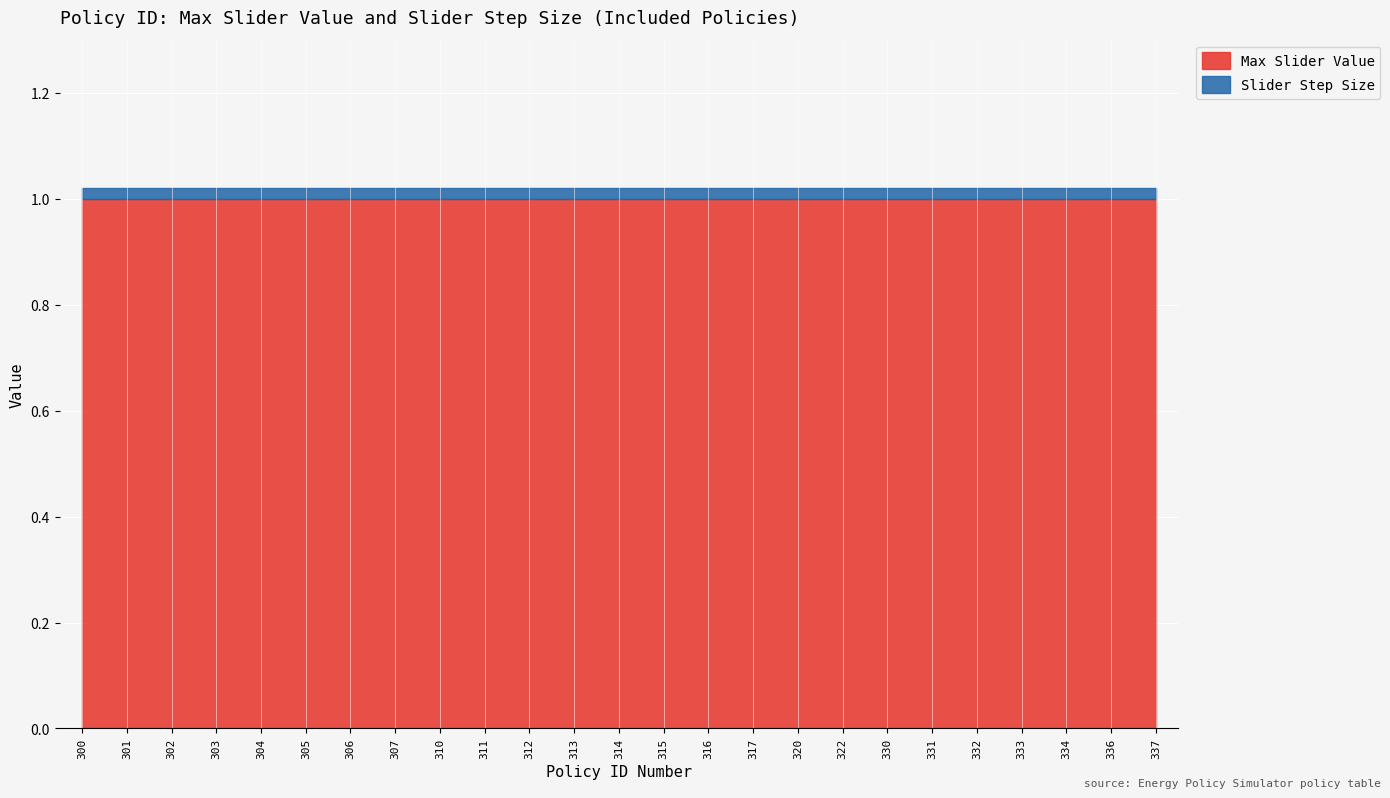

The value of Max Slider Value at 313 is 1.7. True or false?

False